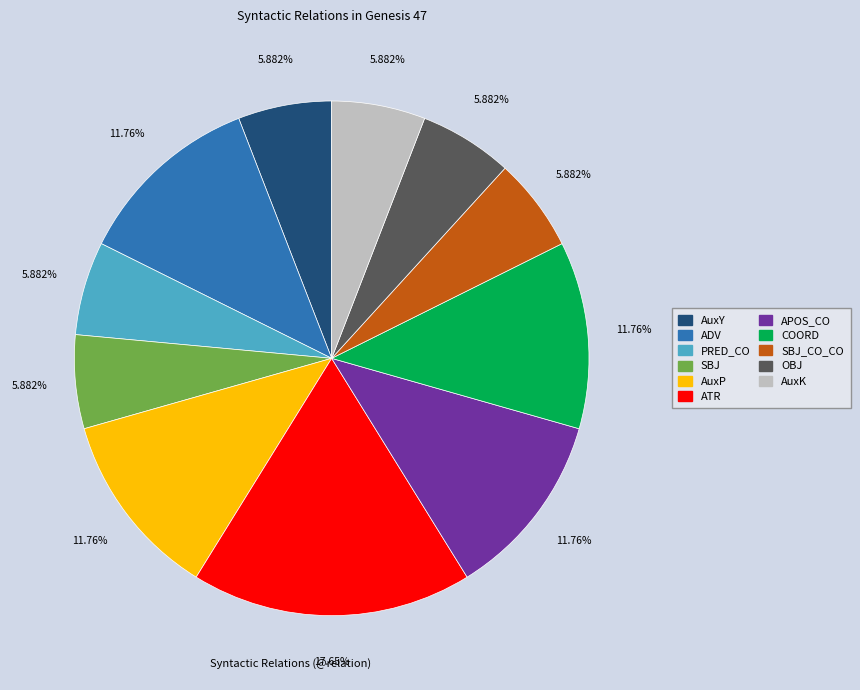

Is there a majority slice in this chart?

No